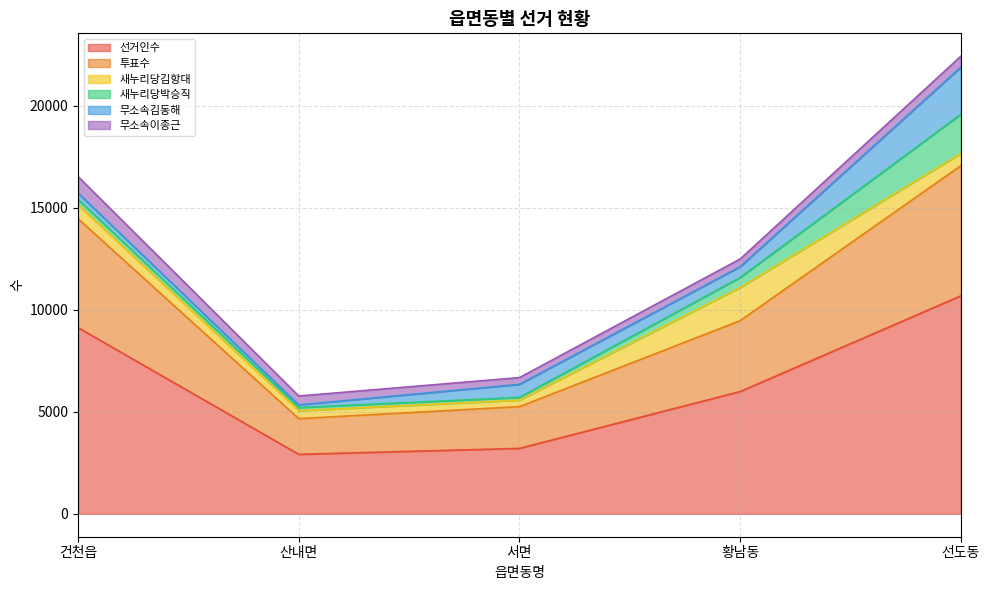

After their last crossing, which series has the higher values: 새누리당박승직 or 새누리당김항대?

새누리당박승직